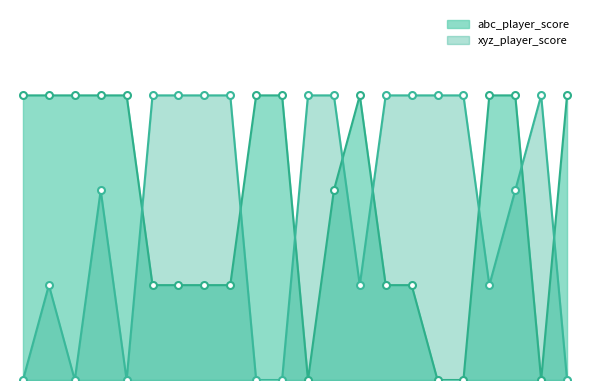

What is the value of the abc_player_score point at the 11th from the left?

3